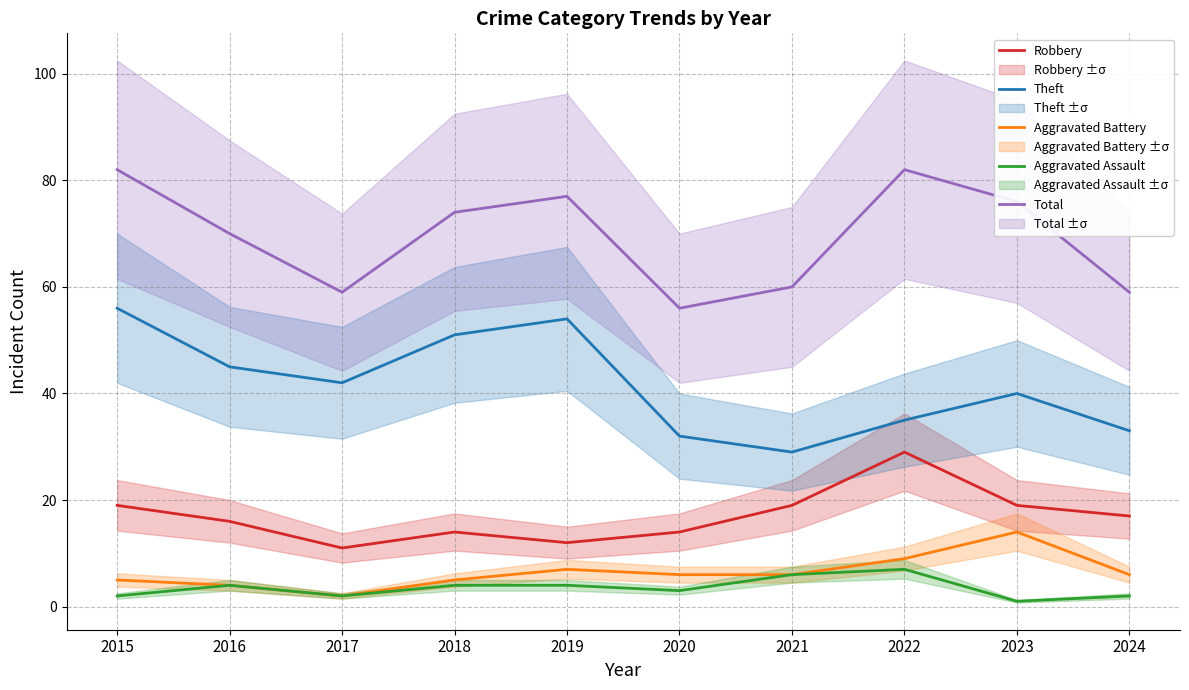

How many distinct data groups are displayed?

5